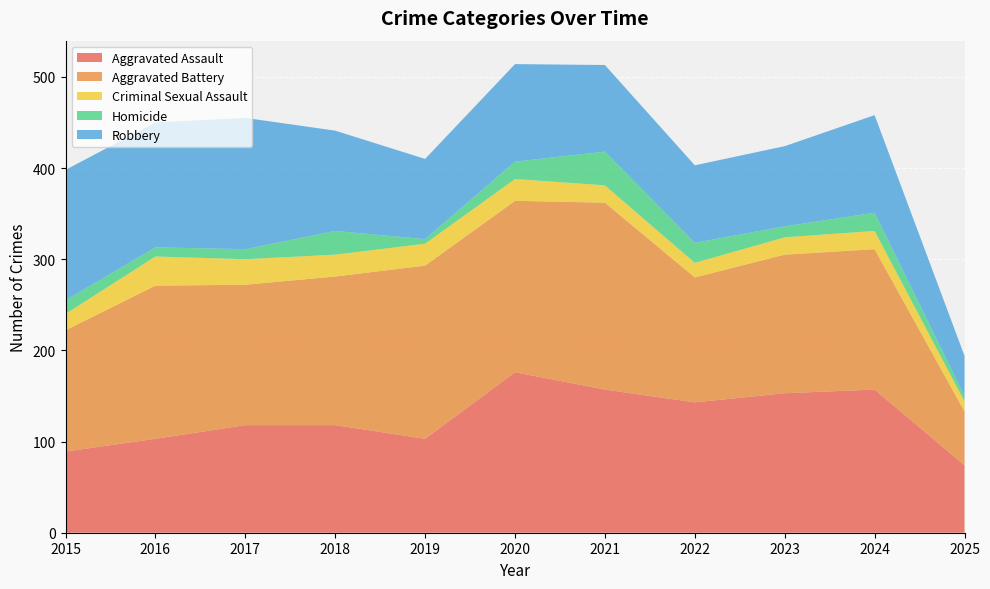

Reading left to right, extract all data points from this chart.

Aggravated Assault: 2015=89	2016=103	2017=118	2018=118	2019=103	2020=176	2021=157	2022=143	2023=153	2024=157	2025=74
Aggravated Battery: 2015=133	2016=168	2017=154	2018=163	2019=190	2020=188	2021=205	2022=137	2023=152	2024=154	2025=59
Criminal Sexual Assault: 2015=18	2016=32	2017=28	2018=24	2019=24	2020=24	2021=19	2022=16	2023=19	2024=20	2025=11
Homicide: 2015=15	2016=10	2017=11	2018=26	2019=5	2020=19	2021=37	2022=22	2023=12	2024=20	2025=6
Robbery: 2015=143	2016=137	2017=144	2018=110	2019=88	2020=107	2021=95	2022=85	2023=88	2024=107	2025=44